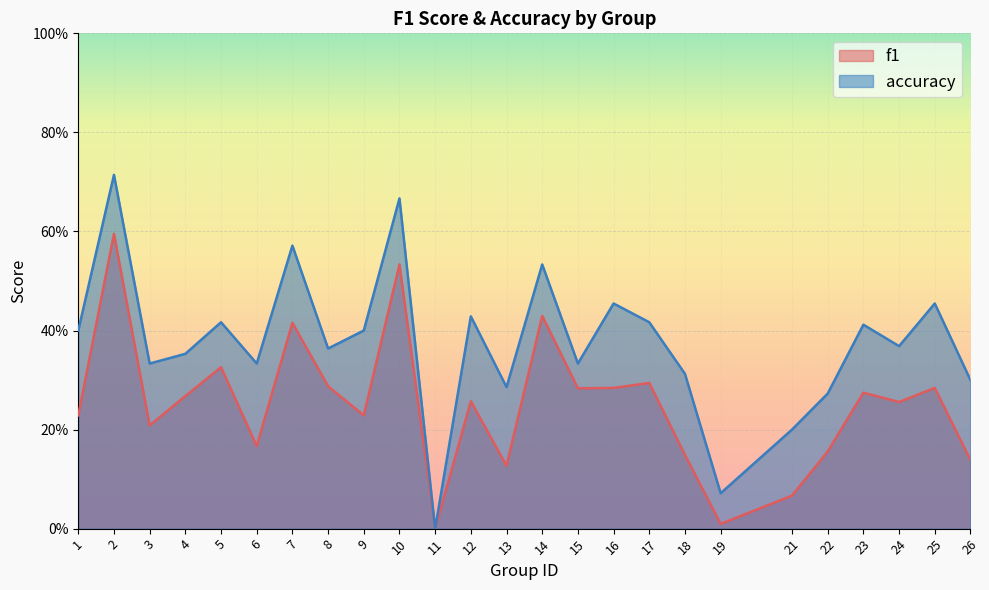

Between 10 and 14, which series saw the biggest shift?

accuracy